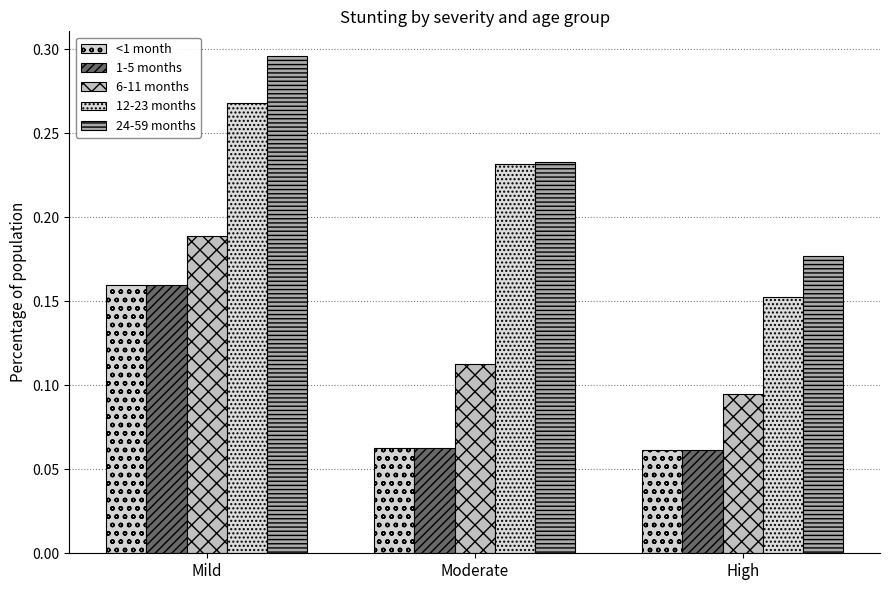

At which category is the sum across all series the highest?

Mild